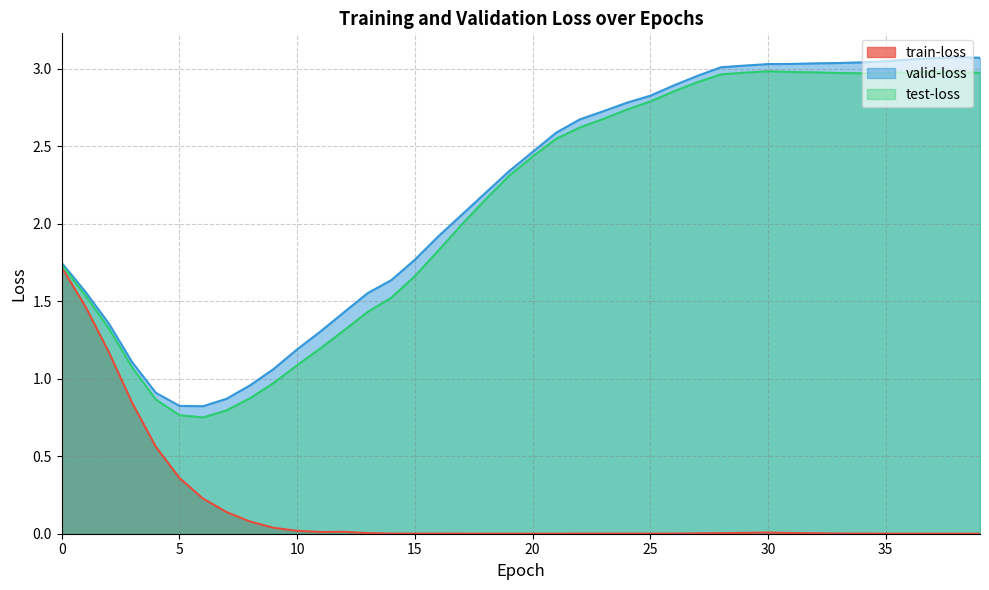

Where is the first local minimum for train-loss?

11